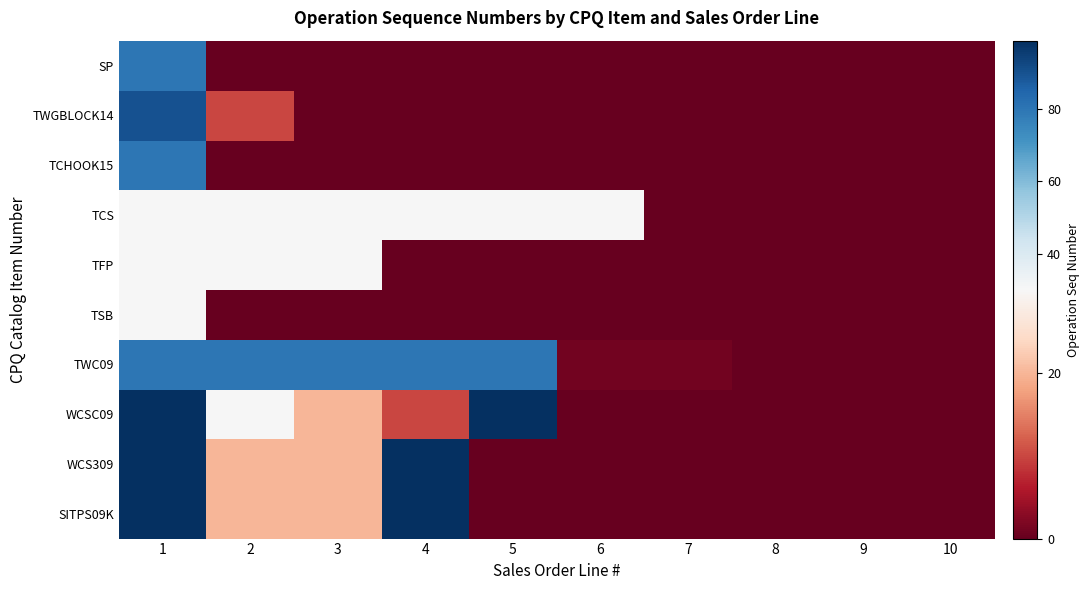

List the series in order of their peak value, highest first.

WCSC09, WCS309, SITPS09K, TWGBLOCK14, SP, TCHOOK15, TWC09, TCS, TFP, TSB